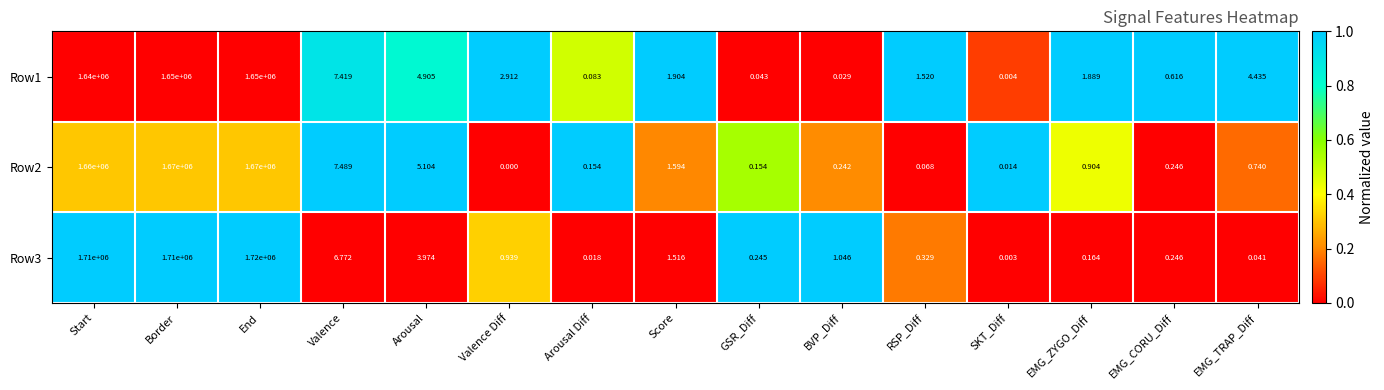

At which label does Row1 first exceed 1?

Start